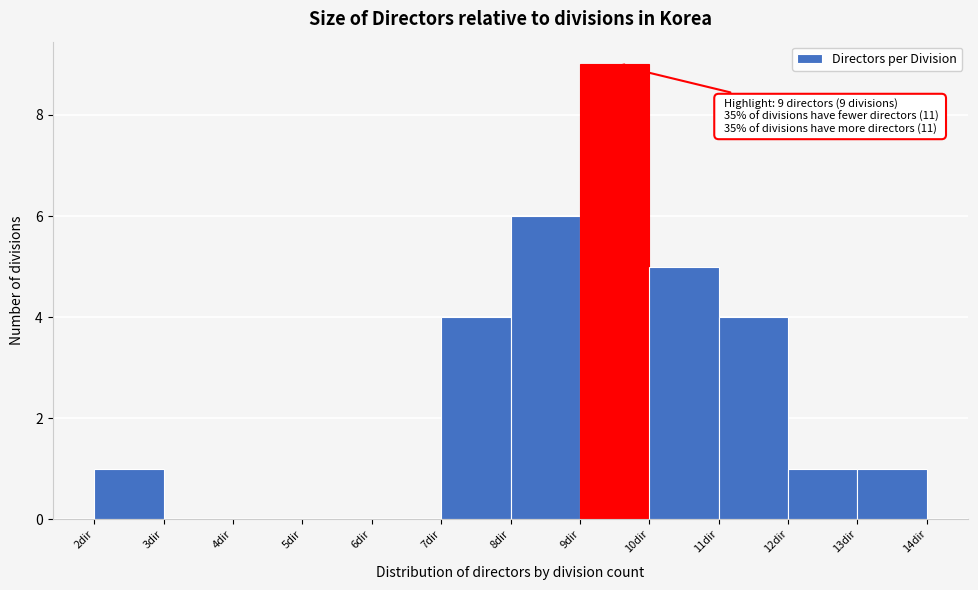

Reading left to right, extract all data points from this chart.

2dir=1	3dir=0	4dir=0	5dir=0	6dir=0	7dir=4	8dir=6	9dir=9	10dir=5	11dir=4	12dir=1	13dir=1